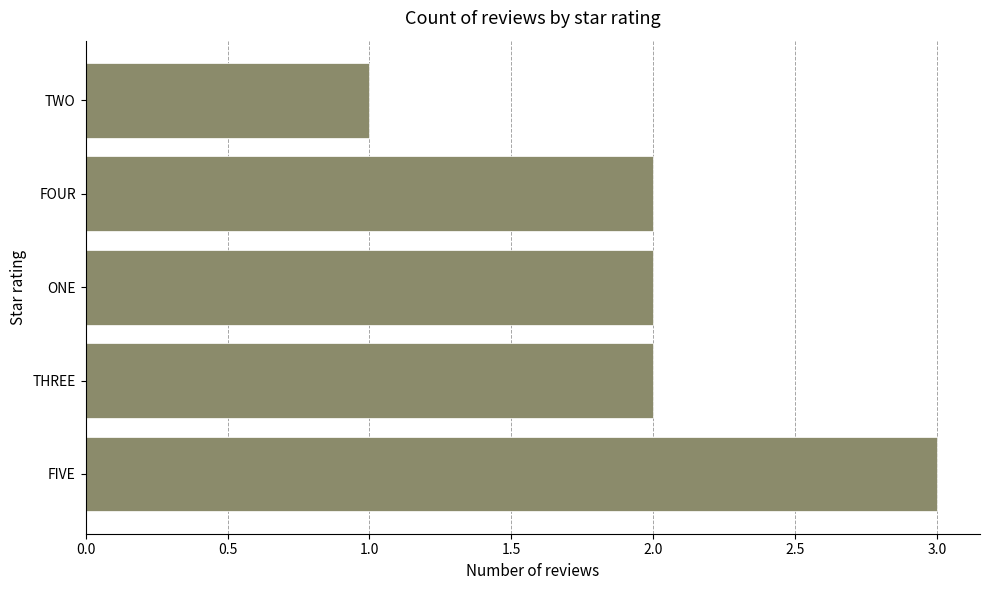

What is the sum of all values?

10